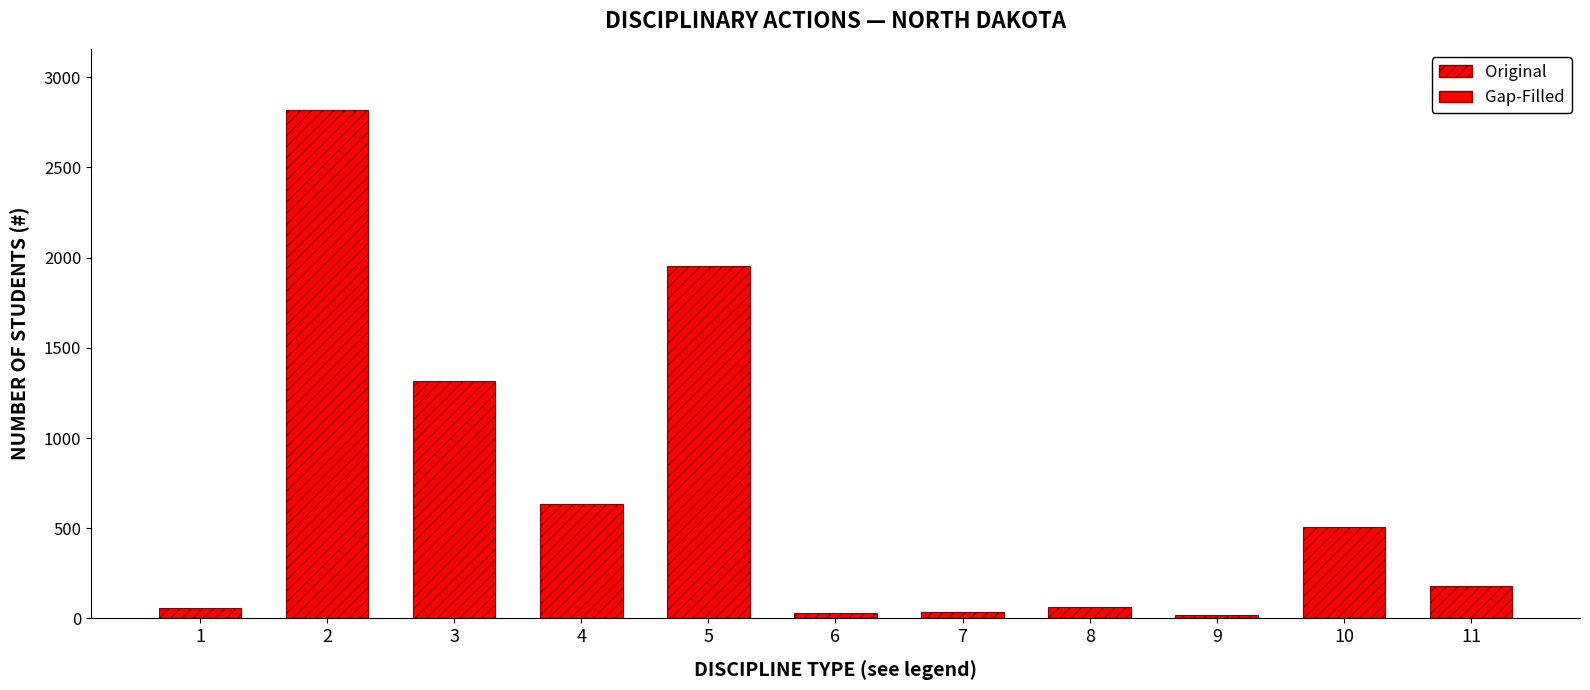

What is the difference between the second highest and second lowest values?

1922